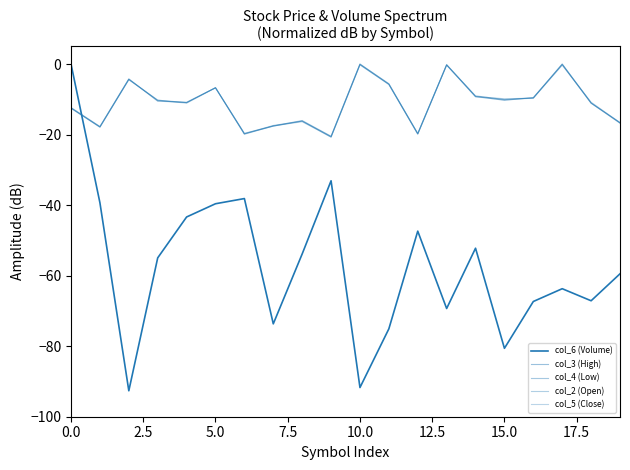

Does the chart display data point markers on the line(s)?

No